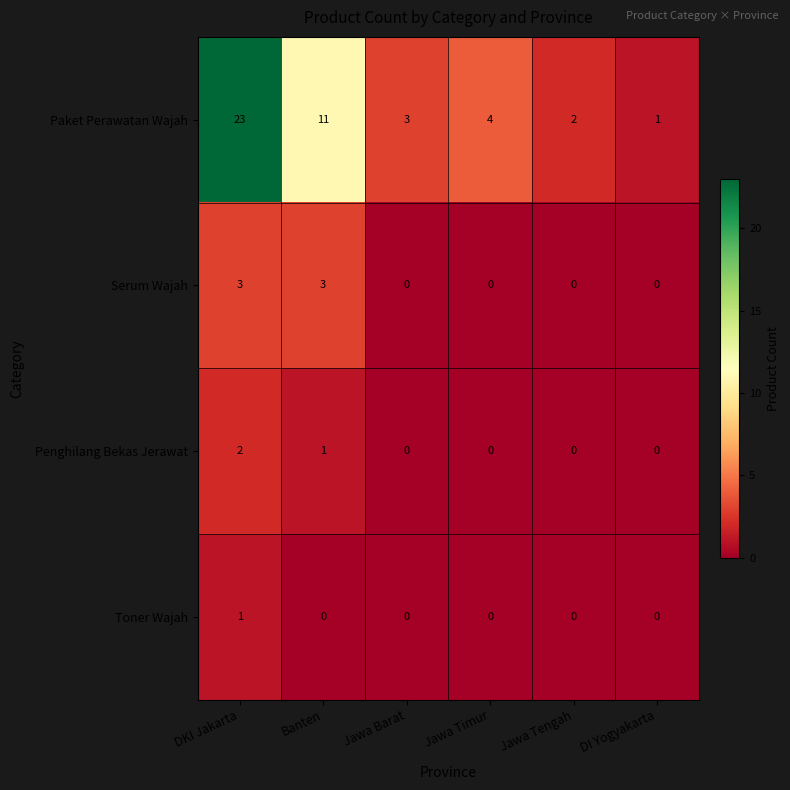

At how many categories does at least one series exceed 15?

1